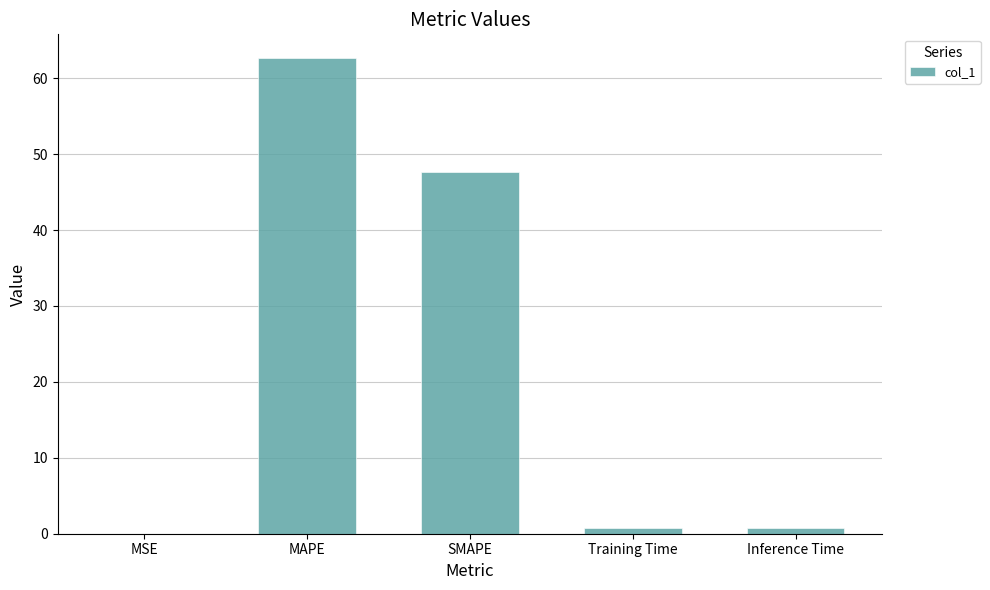

True or false: the data shows 25.2 at MAPE.

False